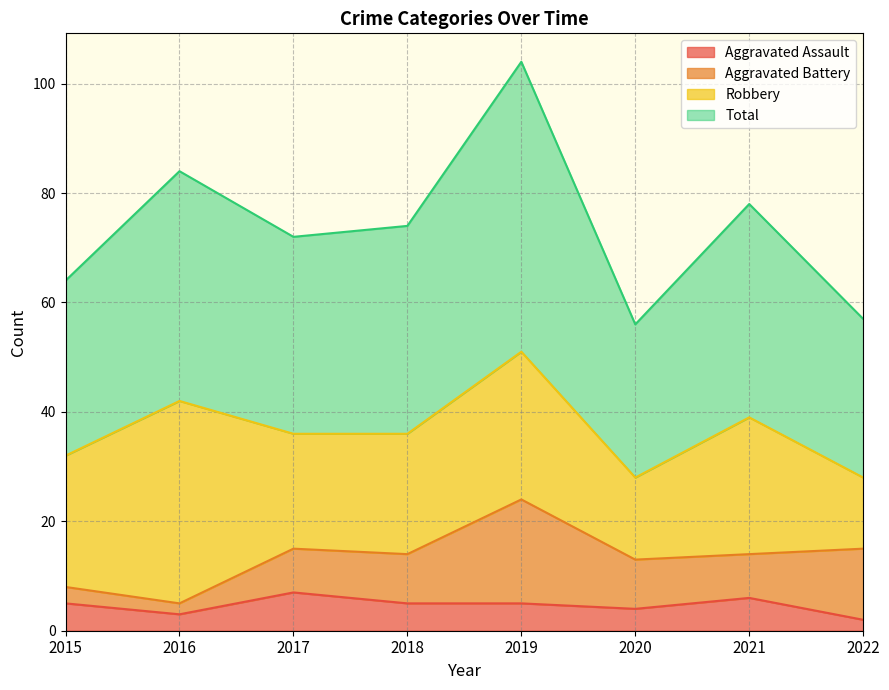

True or false: Aggravated Assault has more than 1 points higher than both neighbors.

True